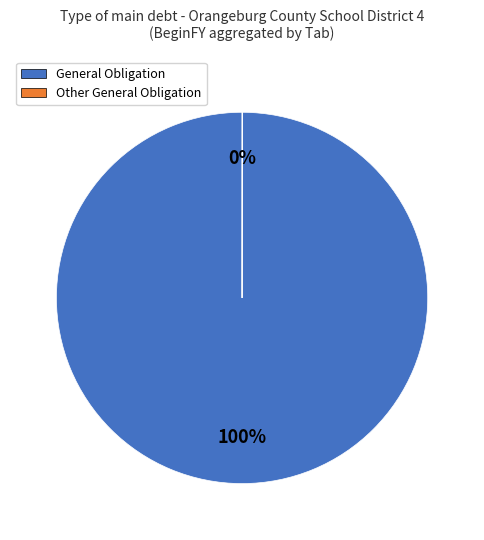

Which slice is the largest?

General Obligation